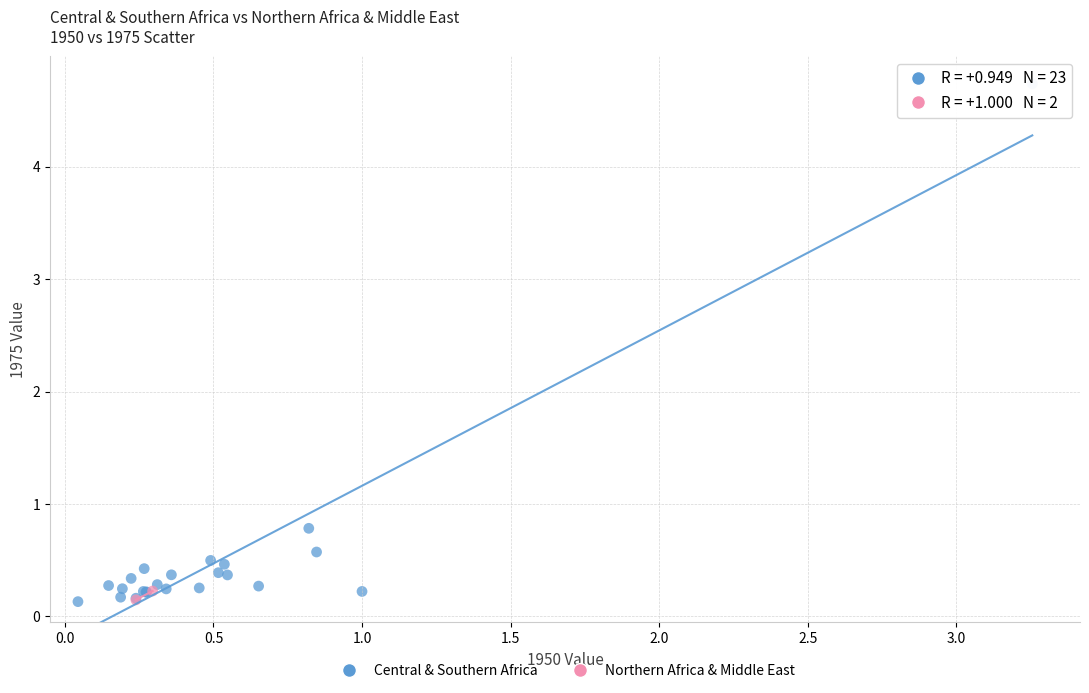

What are all the series names shown in the legend?

Central & Southern Africa, Northern Africa & Middle East